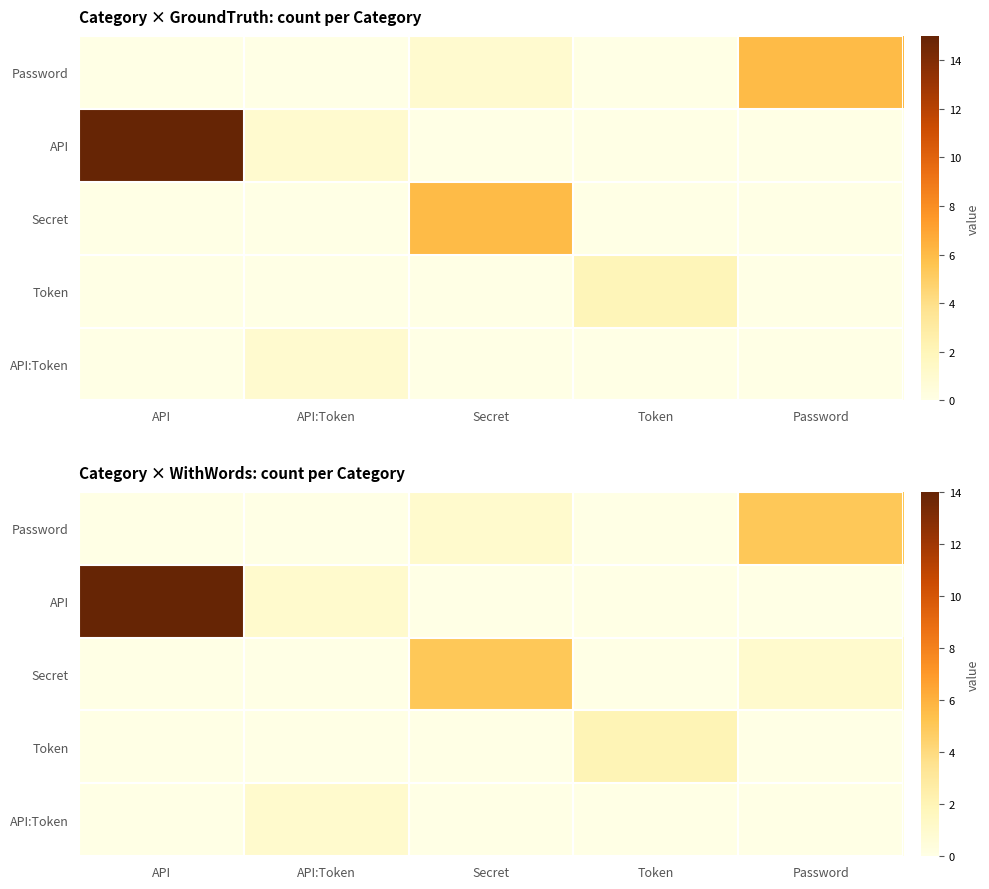

What is the total value across all series at Token?

2